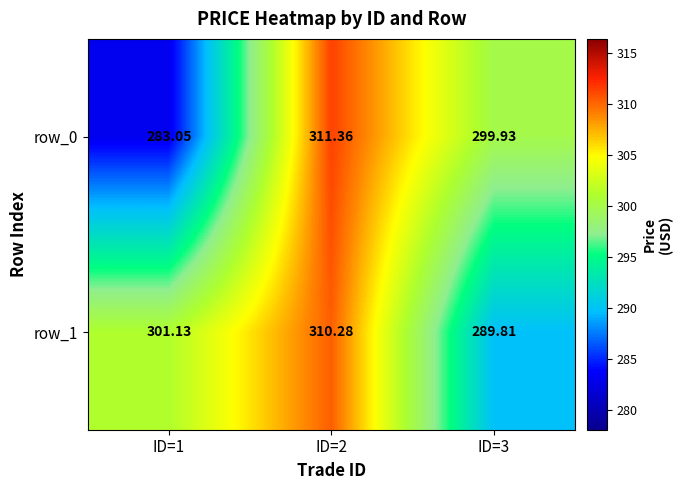

Which series has the largest total across all categories?

row_1